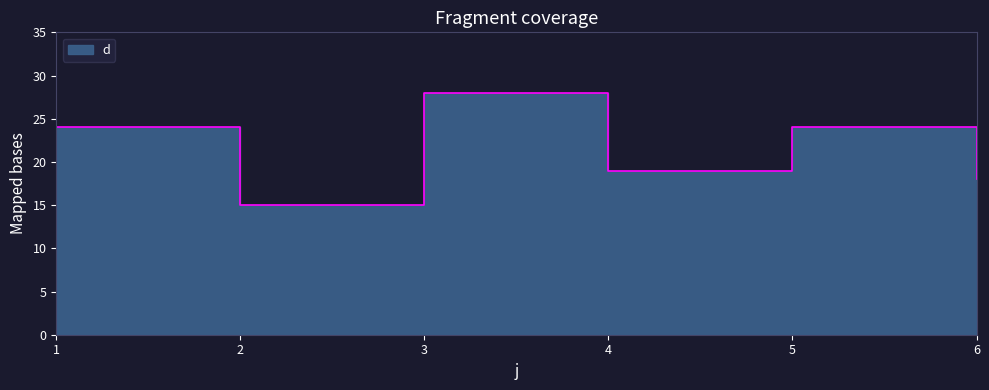

Reading left to right, what are all the values shown in this chart?

1=24	2=15	3=28	4=19	5=24	6=18